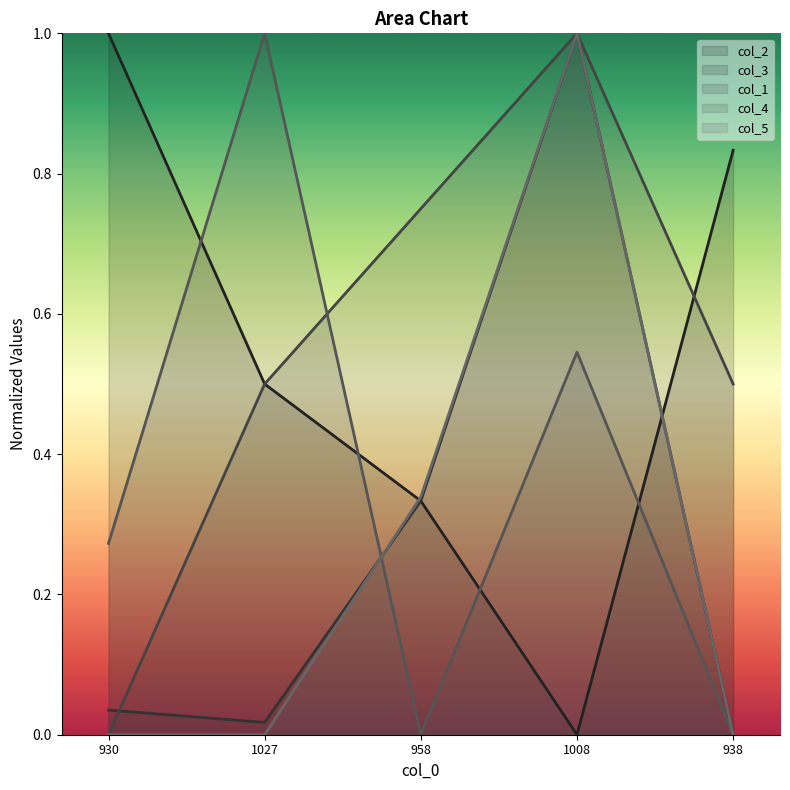

Which series has the widest spread of values?

col_2